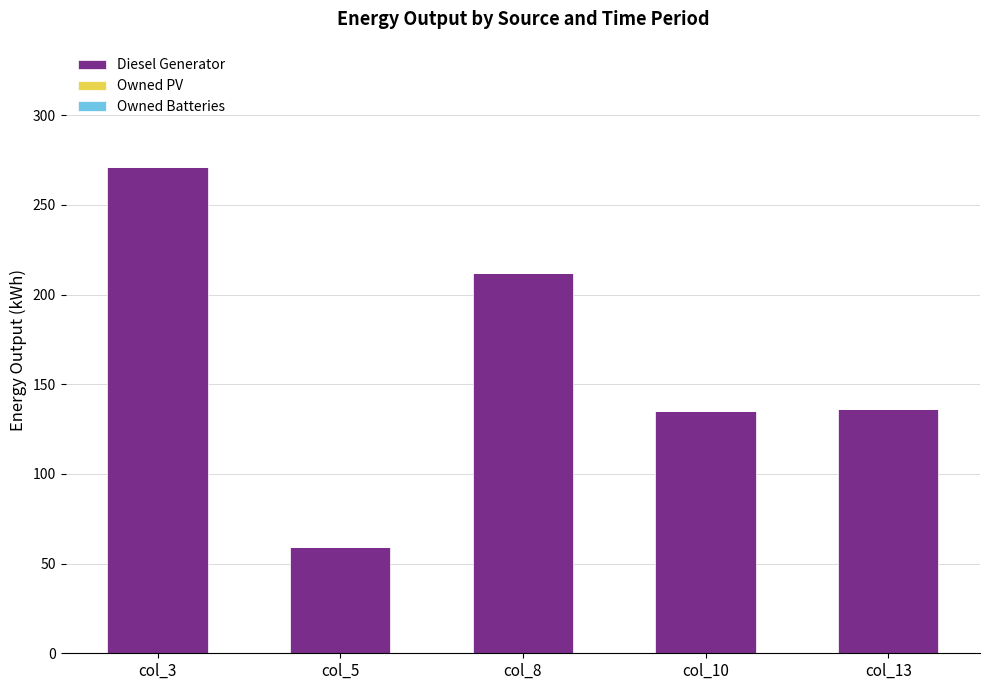

What is the value of the 2nd bar from the left?

59.0